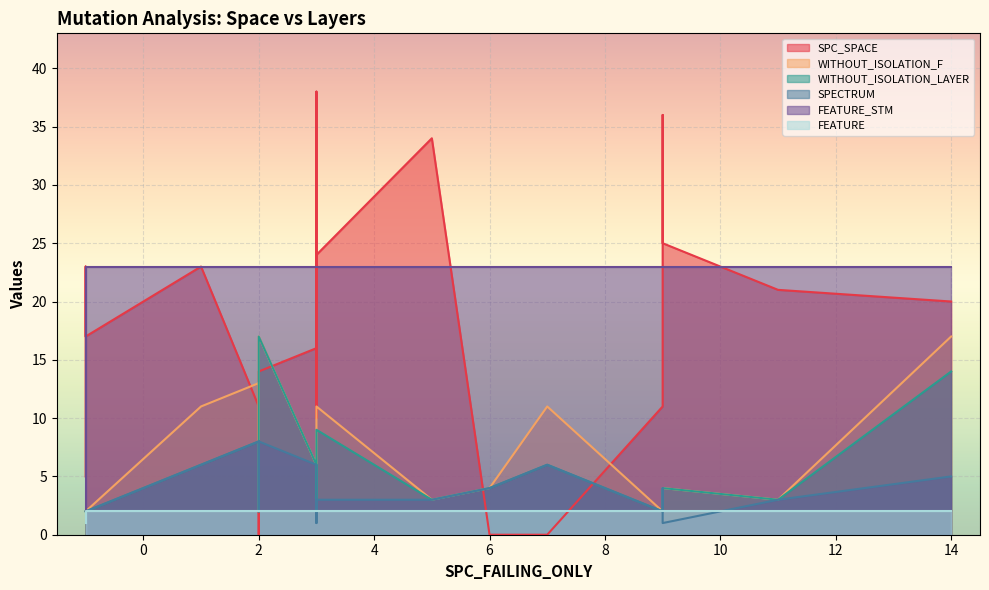

What is the label of the 20th point from the right?

-1(2)